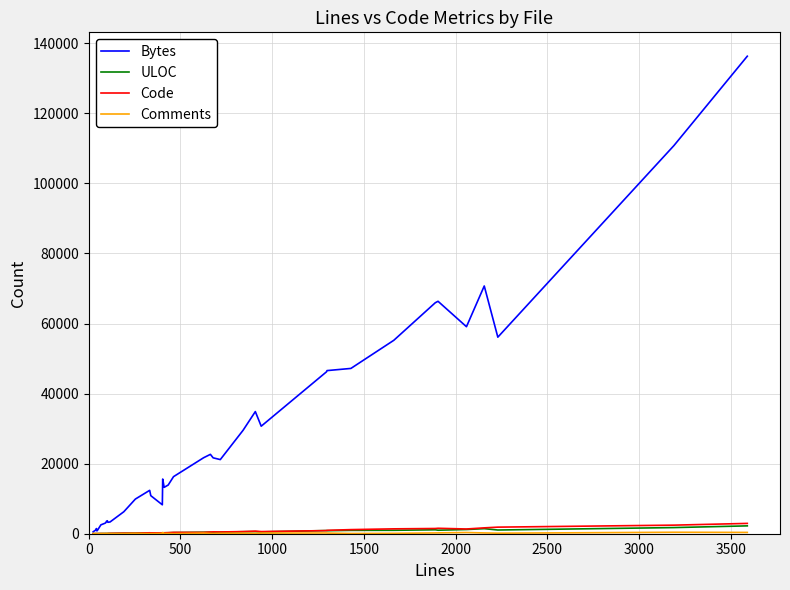

Which series has the largest total across all categories?

Bytes